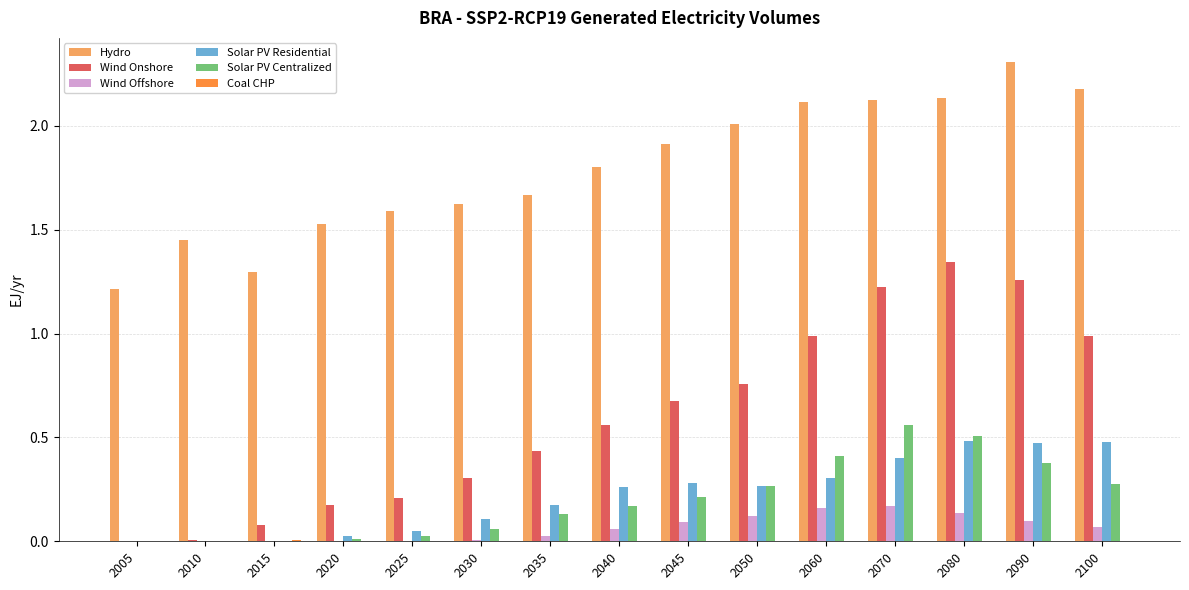

Which label corresponds to the largest value in the chart?

2090